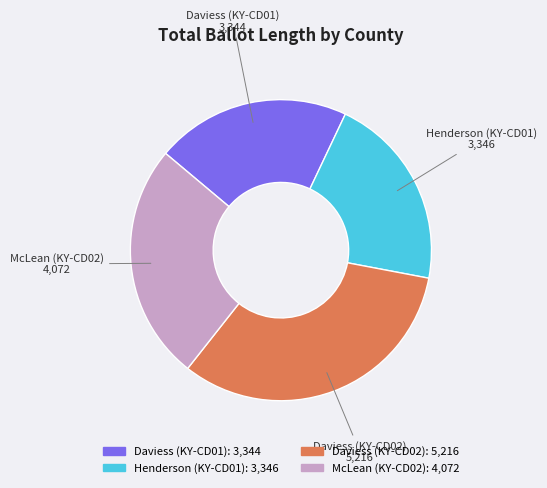

Which slice is the largest?

Daviess (KY-CD02)